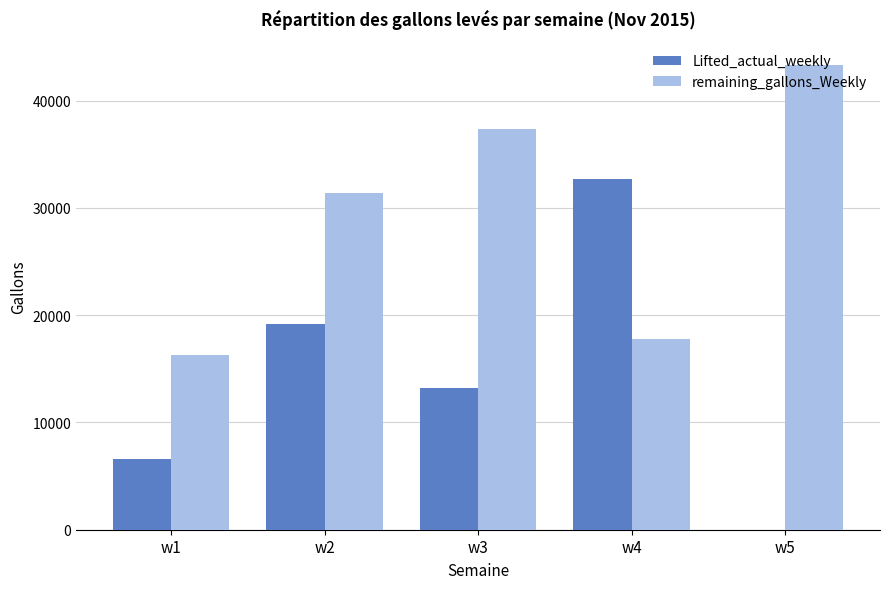

Is it true that remaining_gallons_Weekly equals 37346 at w3?

True